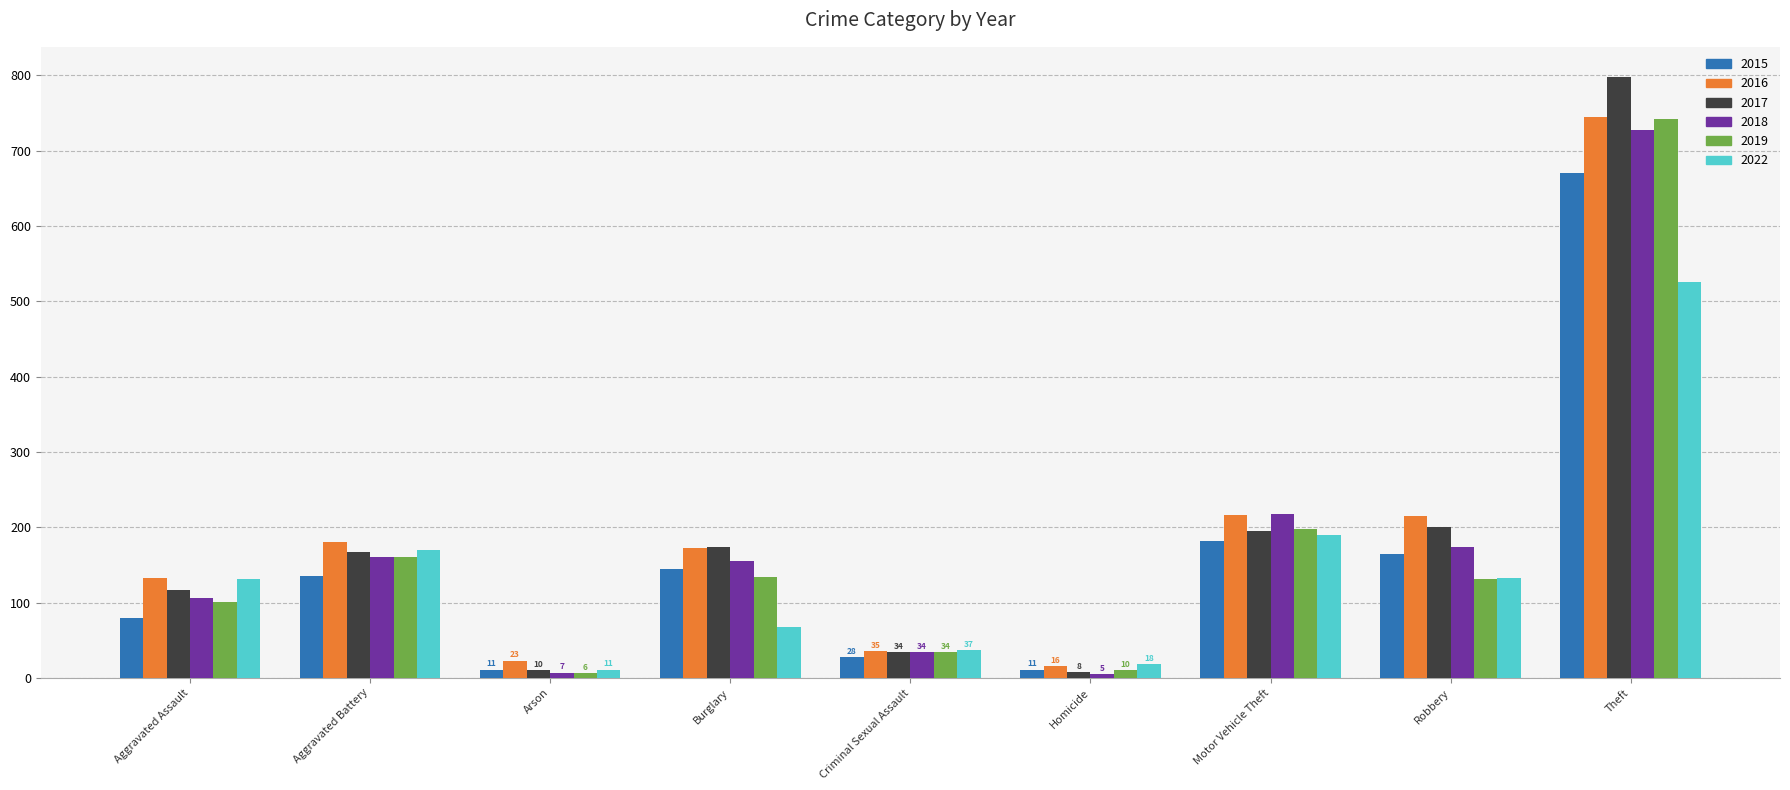

Is the value of 2019 at Criminal Sexual Assault greater than the value of 2016 at Aggravated Assault?

No